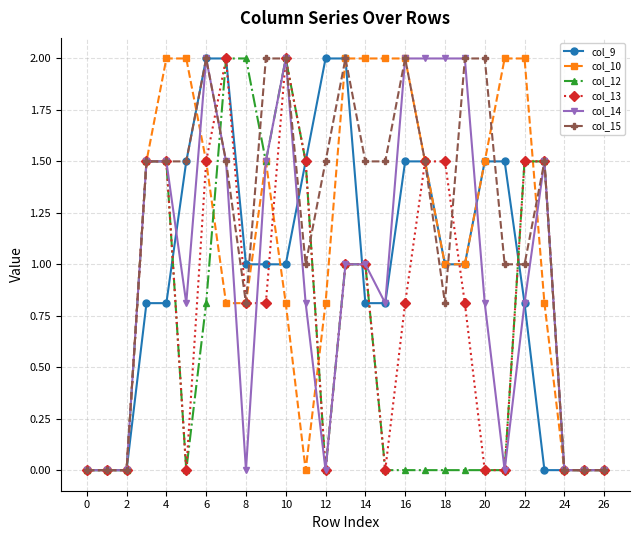

Reading left to right, extract all data points from this chart.

col_9: 0.0	0.0	0.0	0.8	0.8	1.5	2.0	2.0	1.0	1.0	1.0	1.5	2.0	2.0	0.8	0.8	1.5	1.5	1.0	1.0	1.5	1.5	0.8	0.0	0.0	0.0	0.0
col_10: 0.0	0.0	0.0	1.5	2.0	2.0	1.5	0.8	0.8	1.5	0.8	0.0	0.8	2.0	2.0	2.0	2.0	1.5	1.0	1.0	1.5	2.0	2.0	0.8	0.0	0.0	0.0
col_12: 0.0	0.0	0.0	1.5	1.5	0.0	0.8	2.0	2.0	1.5	2.0	1.5	0.0	1.0	1.0	0.0	0.0	0.0	0.0	0.0	0.0	0.0	1.5	1.5	0.0	0.0	0.0
col_13: 0.0	0.0	0.0	1.5	1.5	0.0	1.5	2.0	0.8	0.8	2.0	1.5	0.0	1.0	1.0	0.0	0.8	1.5	1.5	0.8	0.0	0.0	1.5	1.5	0.0	0.0	0.0
col_14: 0.0	0.0	0.0	1.5	1.5	0.8	2.0	1.5	0.0	1.5	2.0	0.8	0.0	1.0	1.0	0.8	2.0	2.0	2.0	2.0	0.8	0.0	0.8	1.5	0.0	0.0	0.0
col_15: 0.0	0.0	0.0	1.5	1.5	1.5	2.0	1.5	0.8	2.0	2.0	1.0	1.5	2.0	1.5	1.5	2.0	1.5	0.8	2.0	2.0	1.0	1.0	1.5	0.0	0.0	0.0